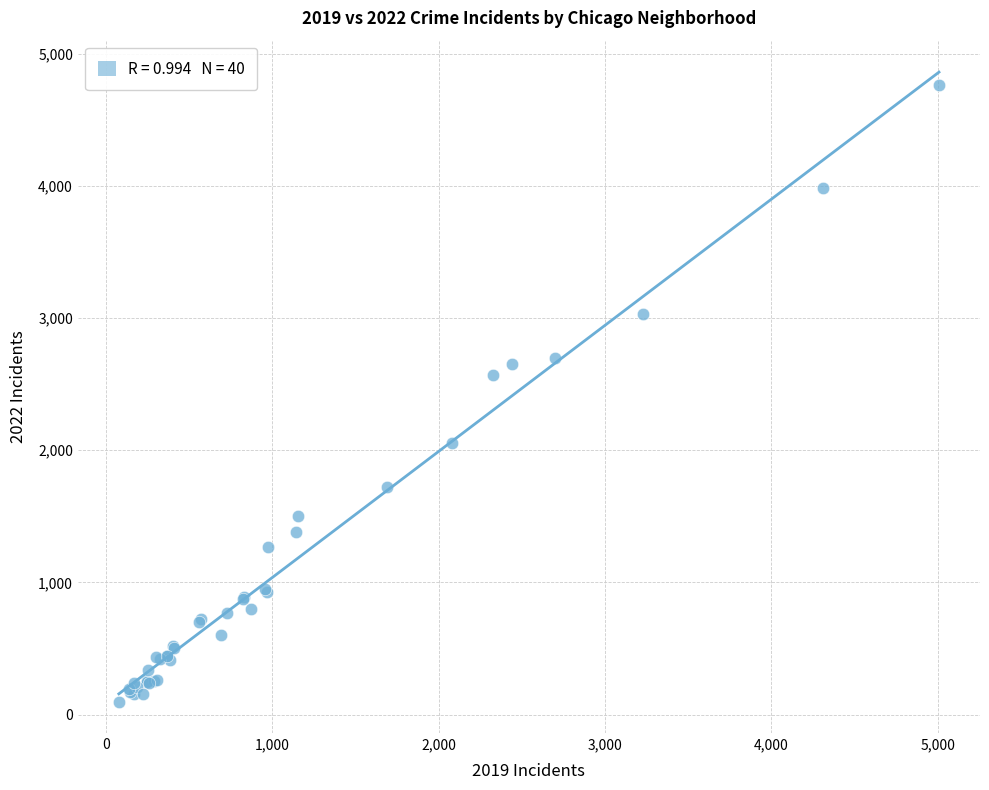

What Y value in the scatter plot is closest to 2430?

2566